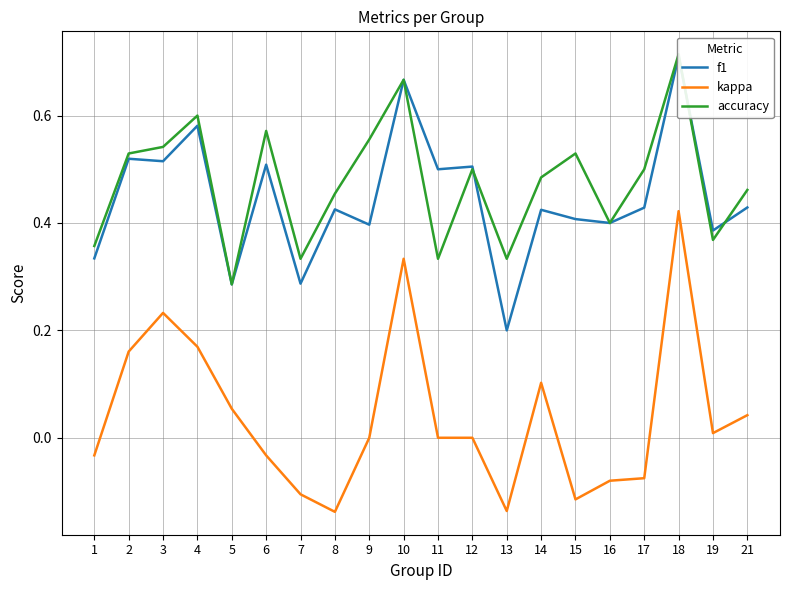

Reading right to left, list all the values displayed in this chart.

f1: 0.4	0.4	0.7	0.4	0.4	0.4	0.4	0.2	0.5	0.5	0.7	0.4	0.4	0.3	0.5	0.3	0.6	0.5	0.5	0.3
kappa: 0.0	0.0	0.4	-0.1	-0.1	-0.1	0.1	-0.1	0.0	0.0	0.3	0.0	-0.1	-0.1	-0.0	0.1	0.2	0.2	0.2	-0.0
accuracy: 0.5	0.4	0.7	0.5	0.4	0.5	0.5	0.3	0.5	0.3	0.7	0.6	0.5	0.3	0.6	0.3	0.6	0.5	0.5	0.4